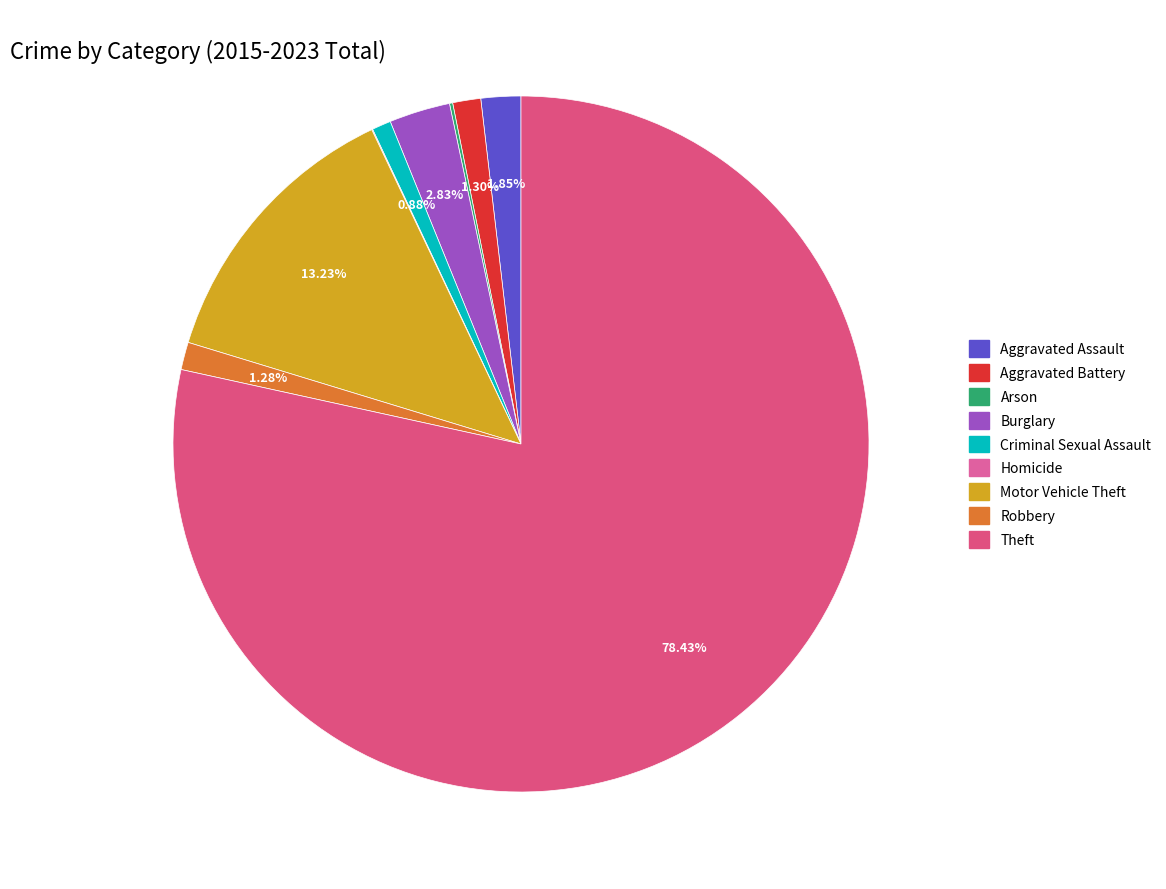

To the nearest percent, what is the difference between the largest and smallest slice percentages?

78%